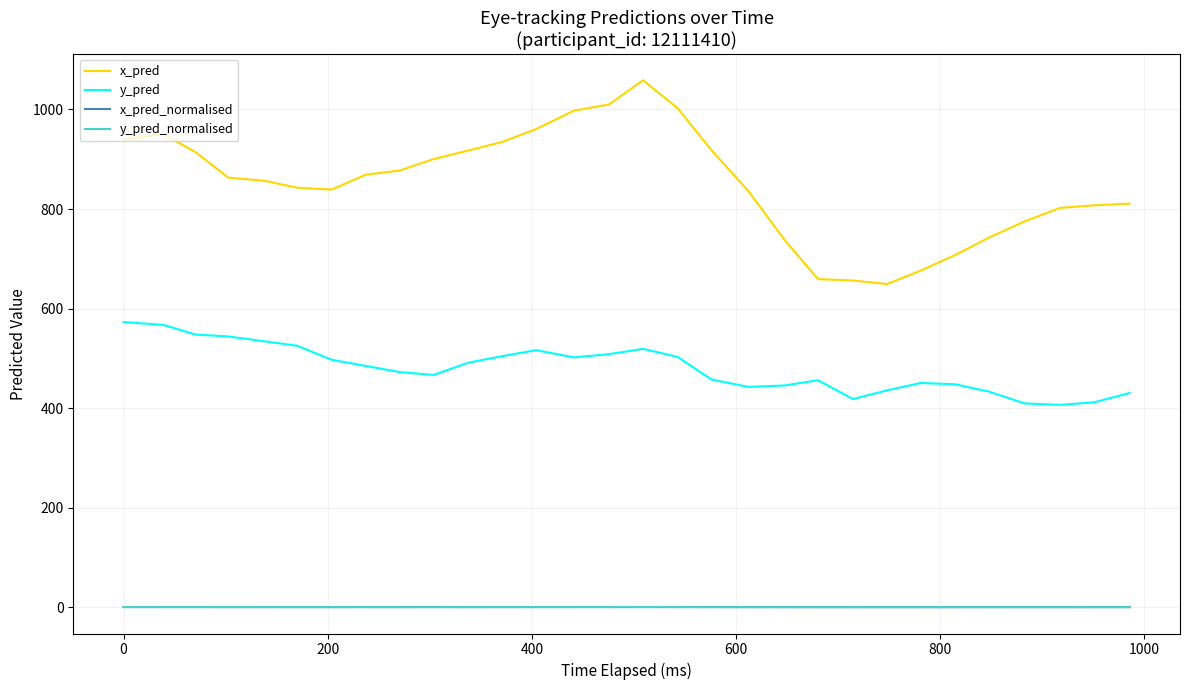

How many values in the y_pred series are below 484?

15